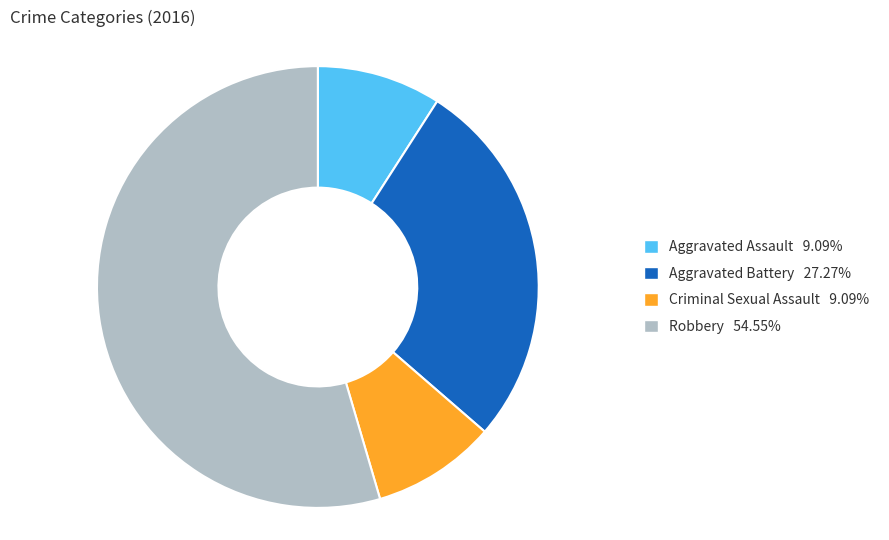

Is there a majority slice in this chart?

Yes